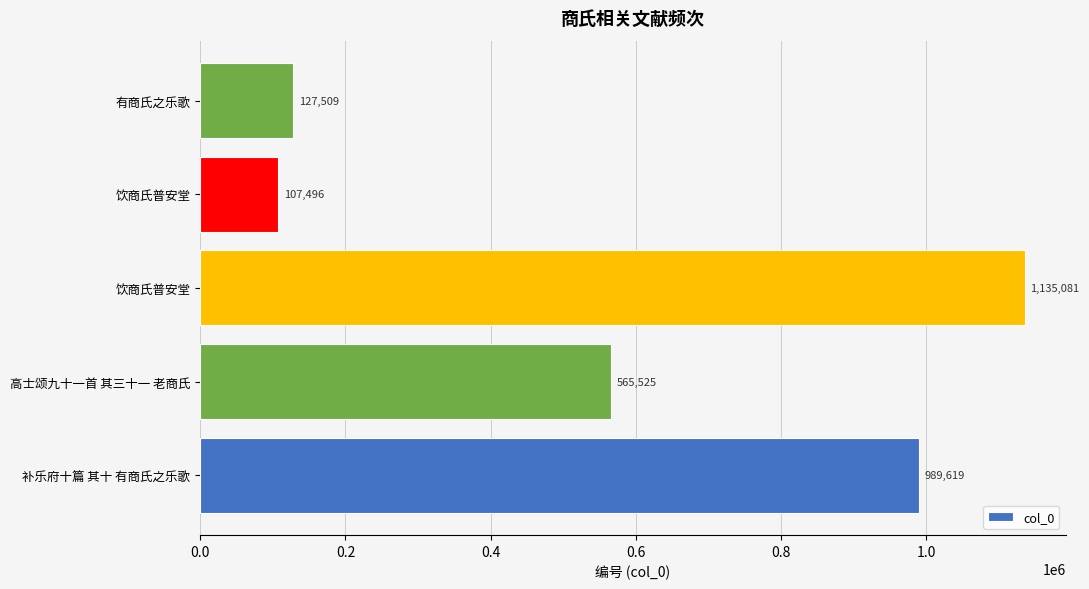

How many distinct data groups are displayed?

1